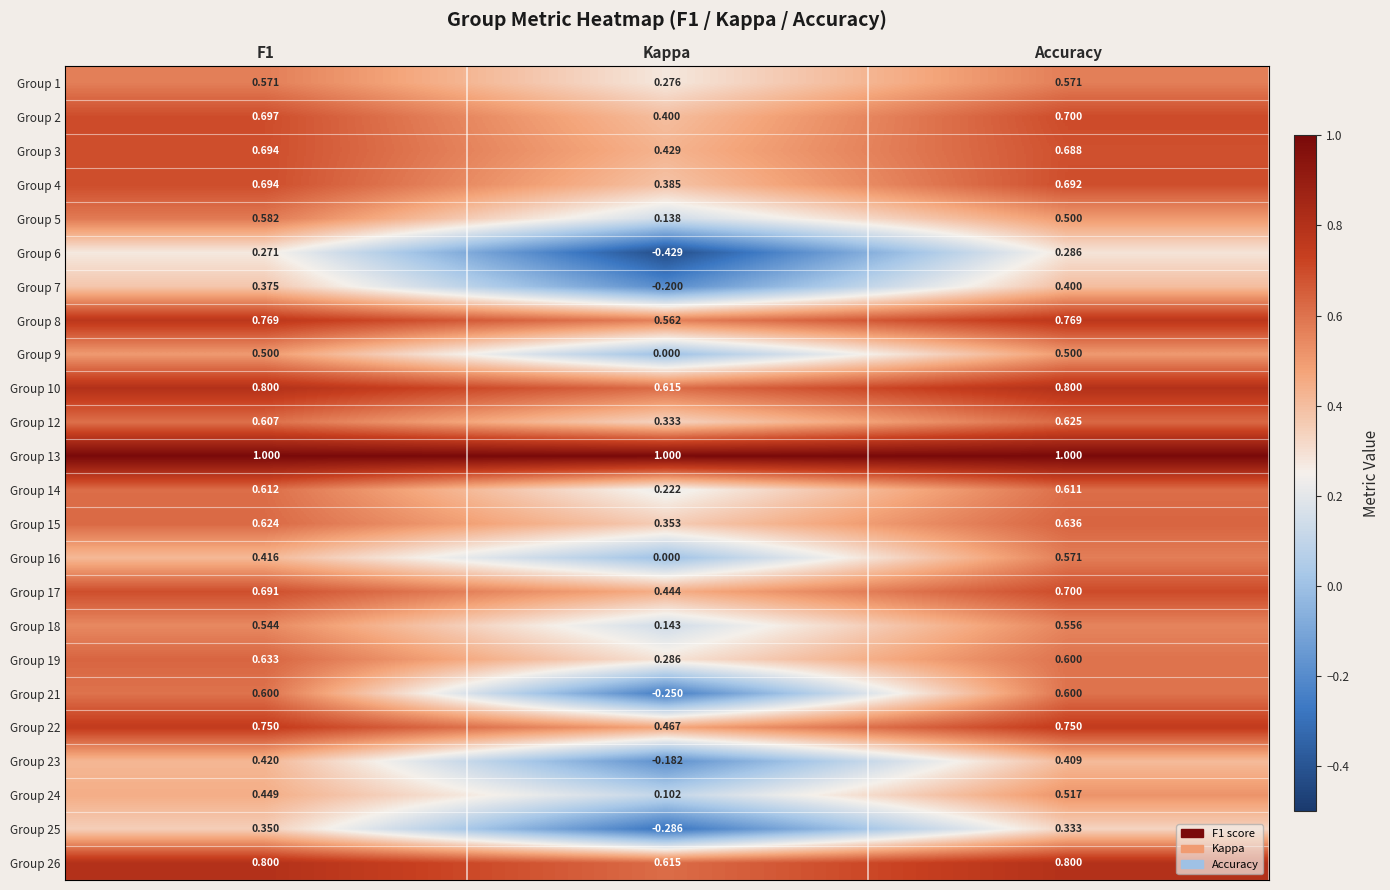

Which category has the highest value in the Group 18 series?

Accuracy